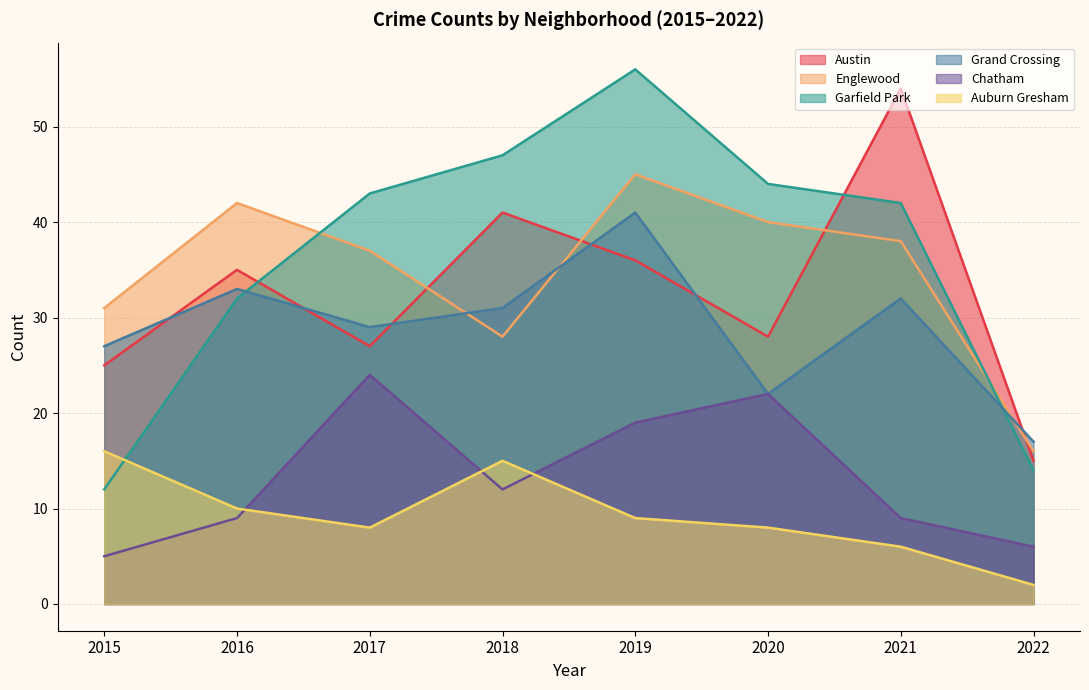

How many series are shown in this chart?

6